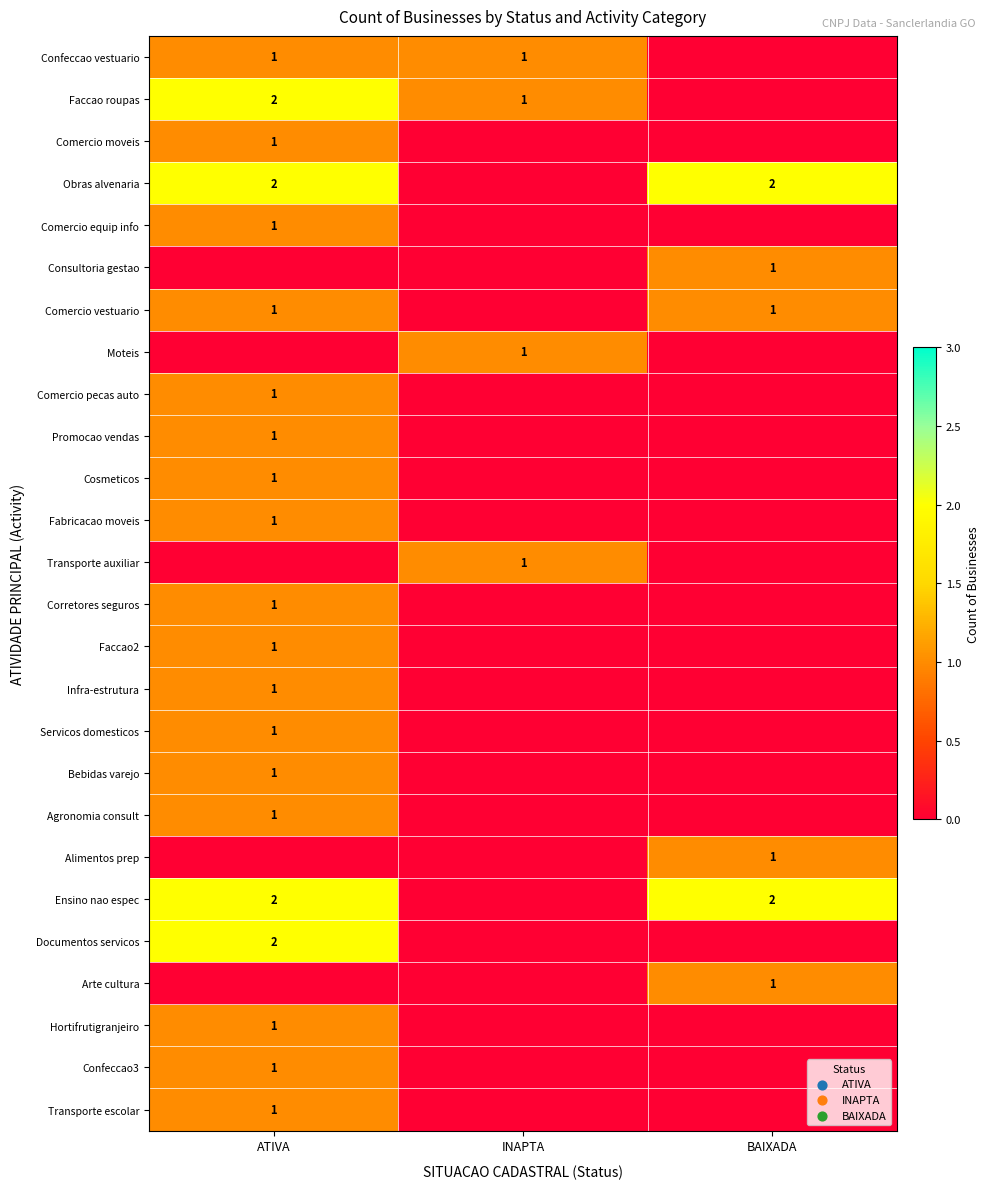

Between ATIVA and INAPTA, which is larger?

ATIVA